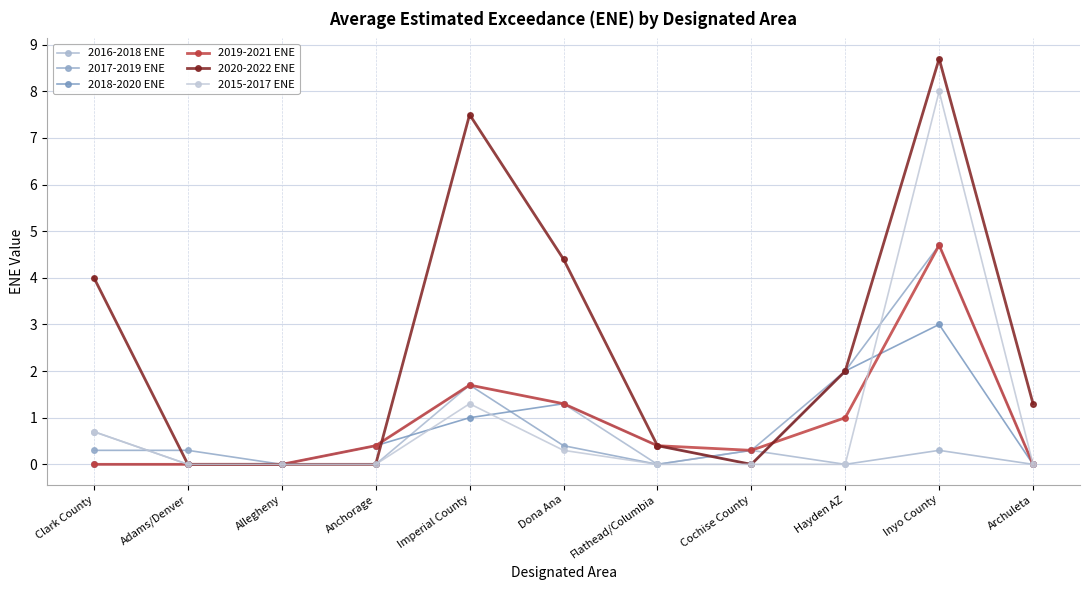

How many interior local valleys does the 2019-2021 ENE series have?

1